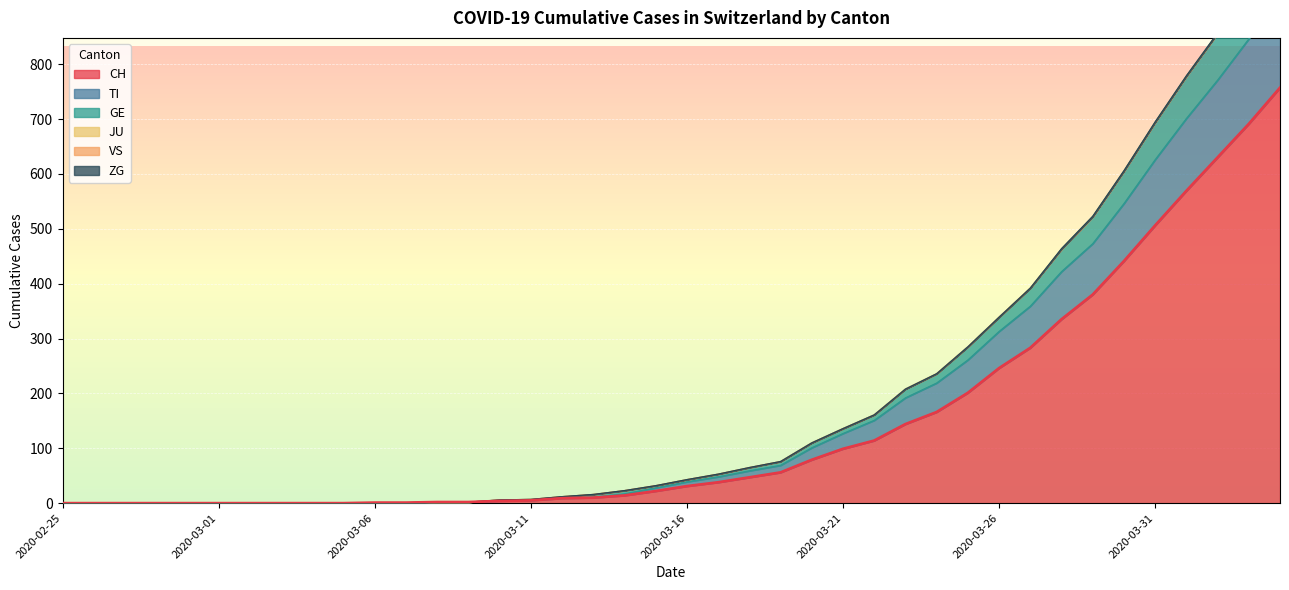

True or false: CH and GE cross at least once.

False